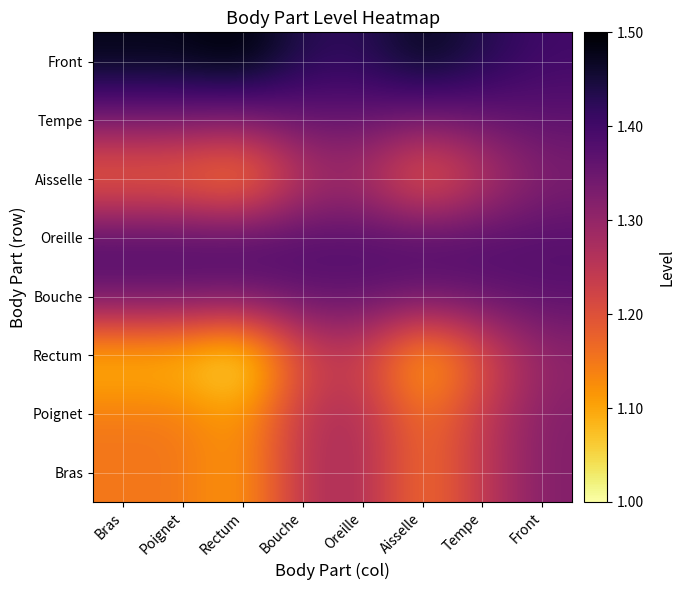

What is the spread (max minus min) of values at Rectum?

0.5